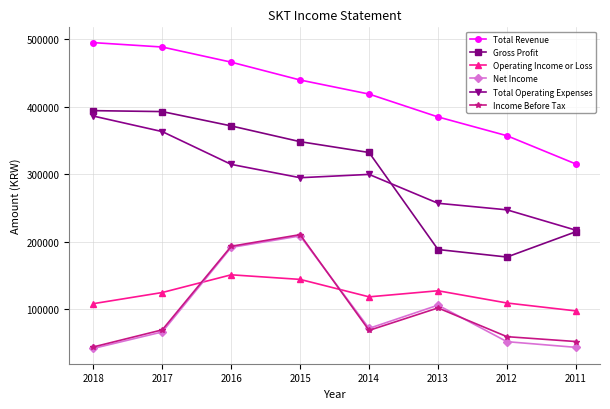

The Net Income series shows 15698 at 2011. True or false?

False